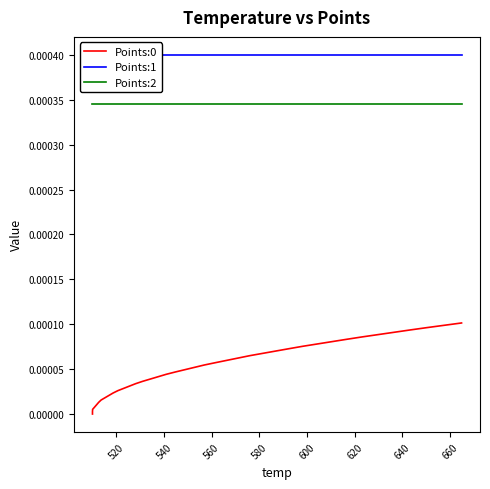

How many lines are shown in the chart?

3